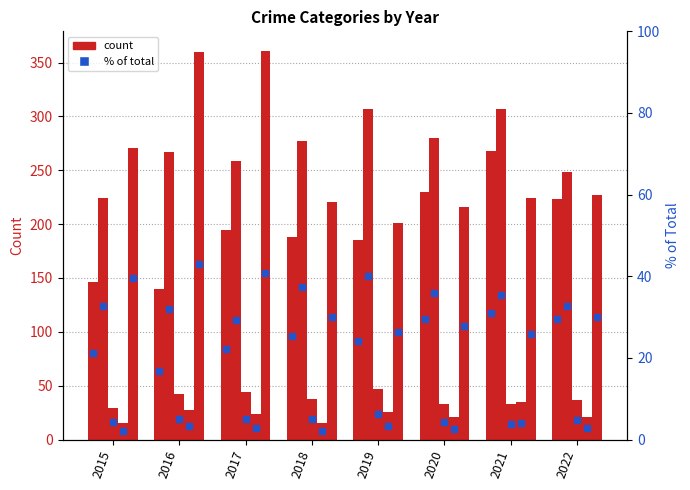

The value of Criminal Sexual Assault at 2021 is 56. True or false?

False